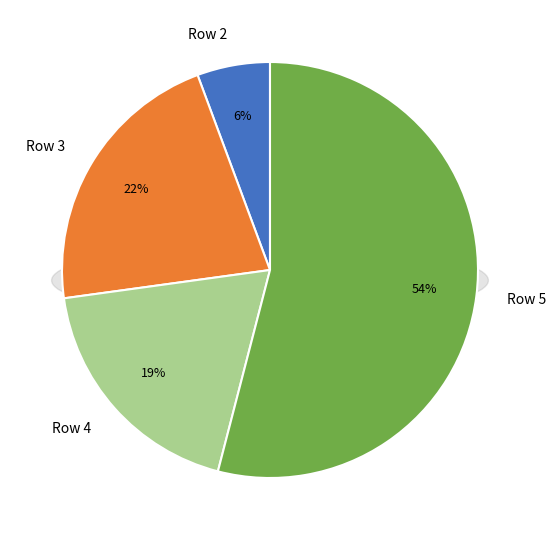

Does any single category account for the majority?

Yes